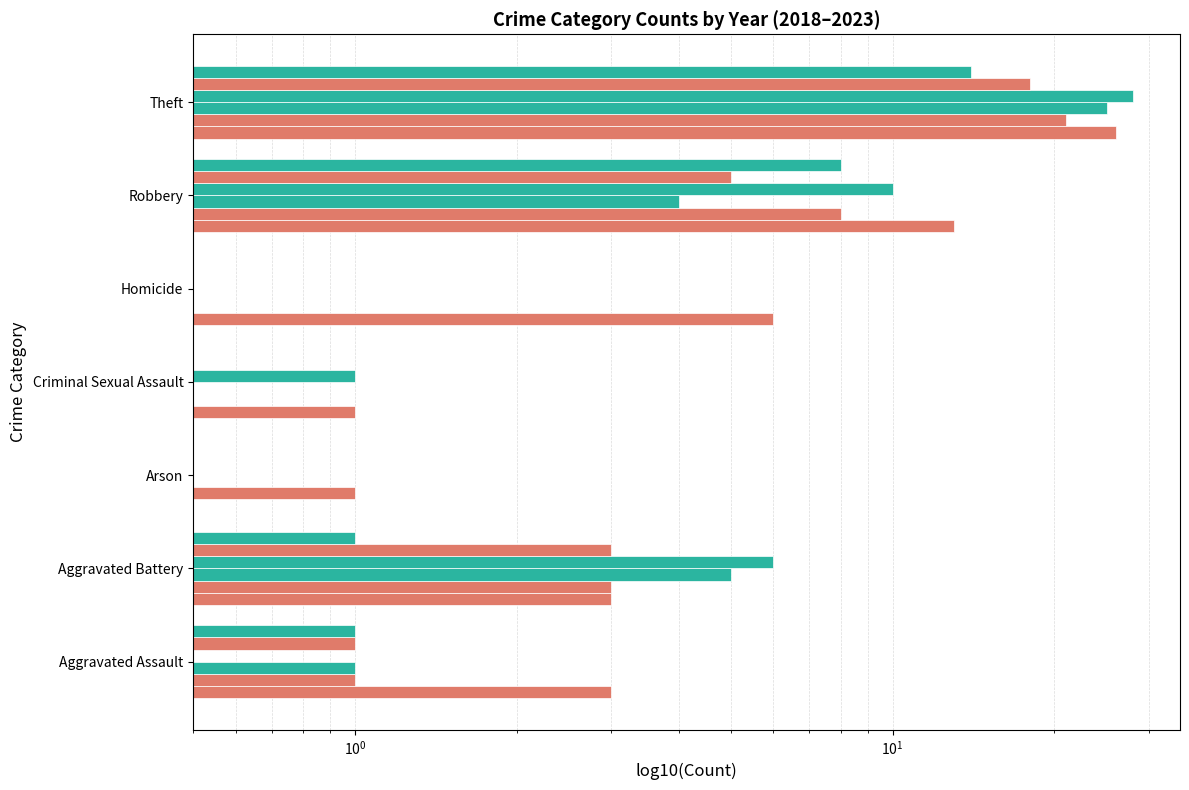

Reading right to left, extract all data points from this chart.

2019: Theft=26.0	Robbery=13.0	Homicide=6.0	Criminal Sexual Assault=1.0	Arson=0.5	Aggravated Battery=3.0	Aggravated Assault=3.0
2021: Theft=21.0	Robbery=8.0	Homicide=0.5	Criminal Sexual Assault=0.5	Arson=1.0	Aggravated Battery=3.0	Aggravated Assault=1.0
2018: Theft=25.0	Robbery=4.0	Homicide=0.5	Criminal Sexual Assault=0.5	Arson=0.5	Aggravated Battery=5.0	Aggravated Assault=1.0
2022: Theft=28.0	Robbery=10.0	Homicide=0.5	Criminal Sexual Assault=1.0	Arson=0.5	Aggravated Battery=6.0	Aggravated Assault=0.5
2023: Theft=18.0	Robbery=5.0	Homicide=0.5	Criminal Sexual Assault=0.5	Arson=0.5	Aggravated Battery=3.0	Aggravated Assault=1.0
2020: Theft=14.0	Robbery=8.0	Homicide=0.5	Criminal Sexual Assault=0.5	Arson=0.5	Aggravated Battery=1.0	Aggravated Assault=1.0